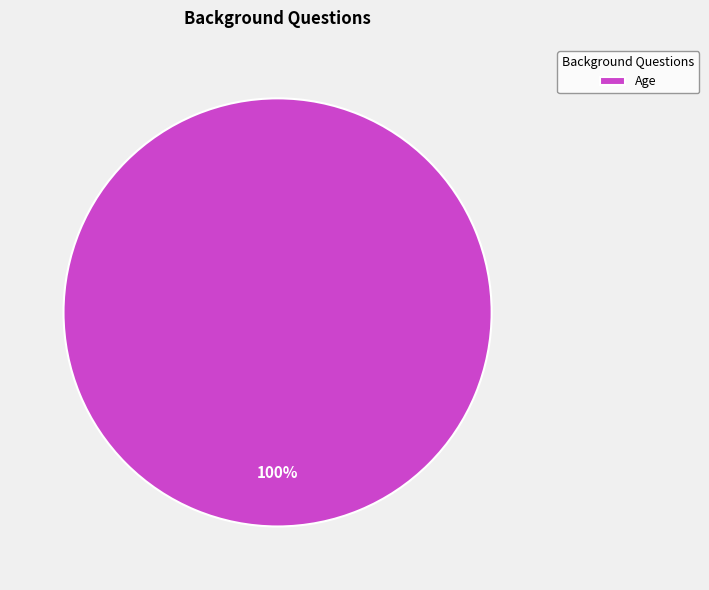

Is there any slice that represents more than half of the pie?

Yes